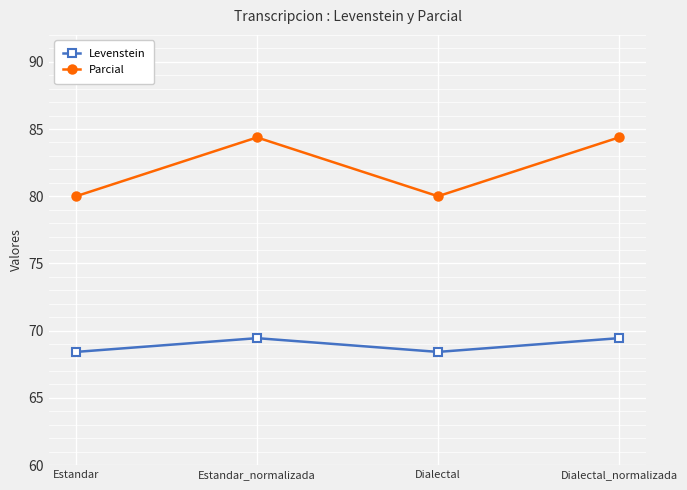

Reading right to left, list all the values displayed in this chart.

Levenstein: 69.4	68.4	69.4	68.4
Parcial: 84.4	80.0	84.4	80.0